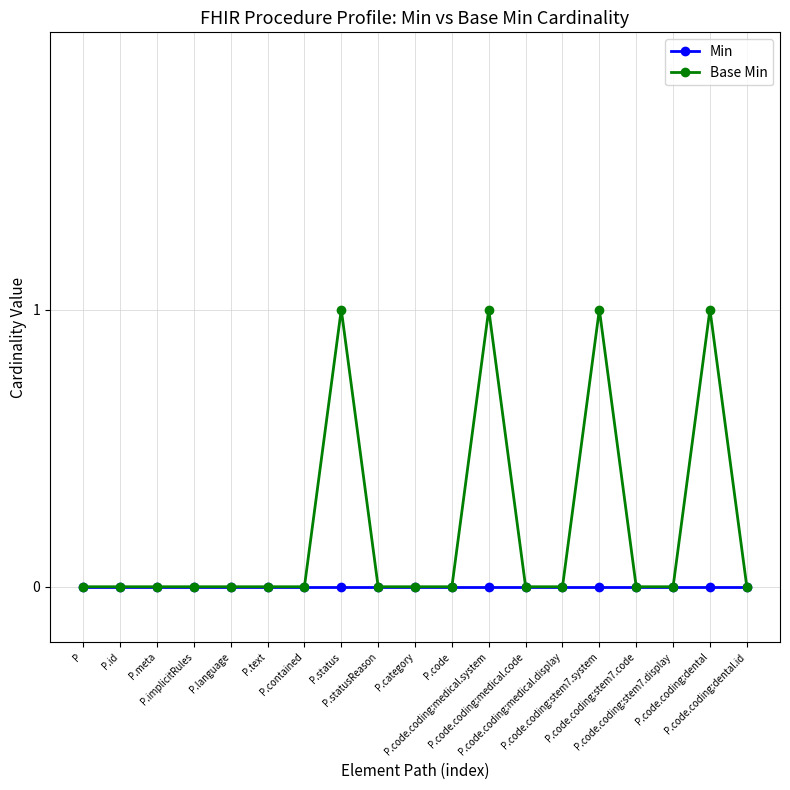

At P.status, list the series in order from largest to smallest.

Base Min, Min